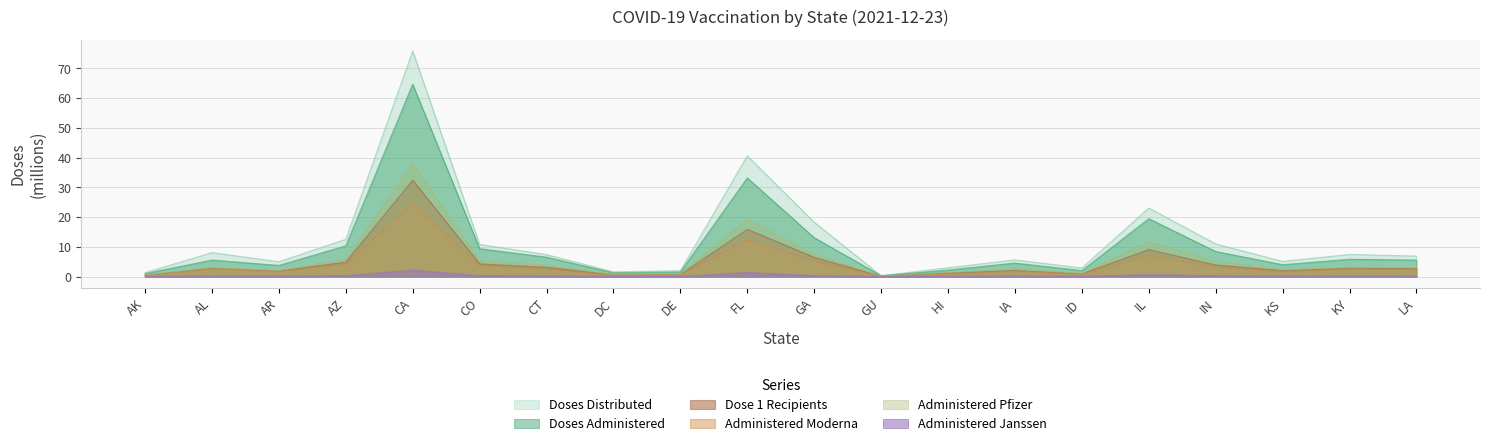

Which series has the largest range (max minus min)?

Doses Distributed